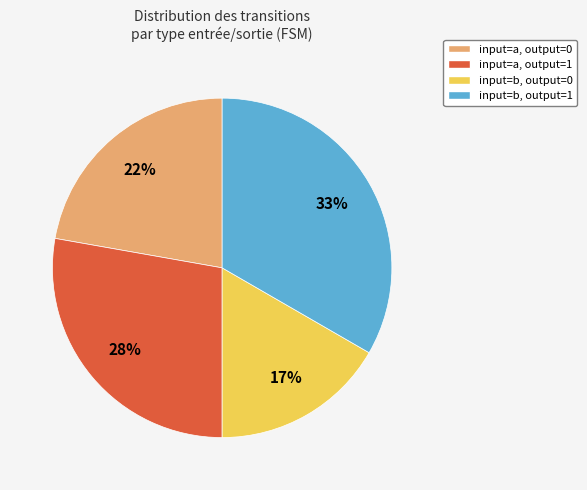

How many segments does this pie chart have?

4